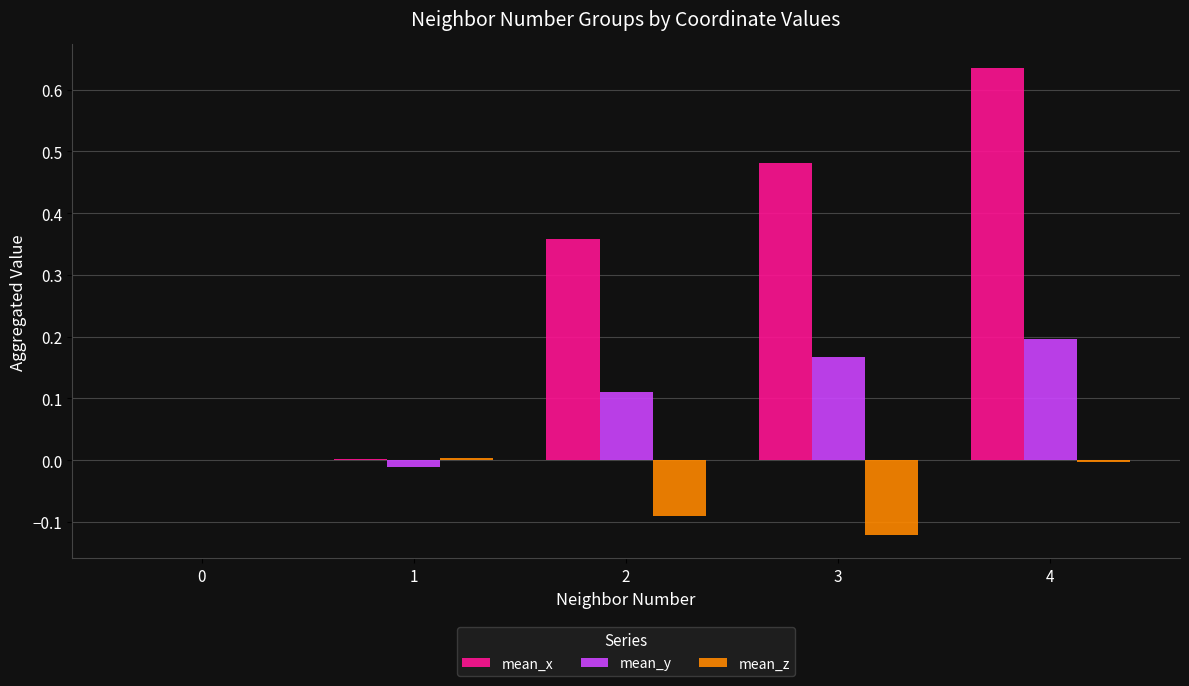

Which series has the largest total across all categories?

mean_x